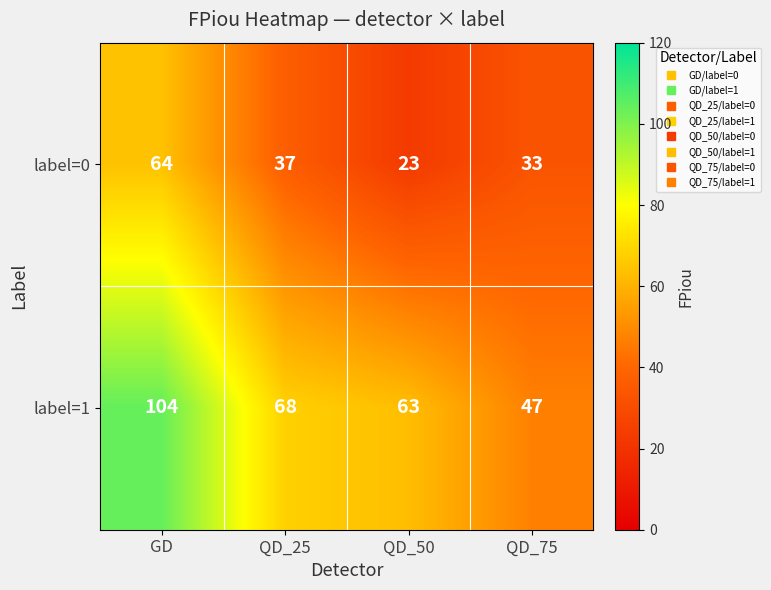

Reading right to left, list all the values displayed in this chart.

label=0: QD_75=33	QD_50=23	QD_25=37	GD=64
label=1: QD_75=47	QD_50=63	QD_25=68	GD=104